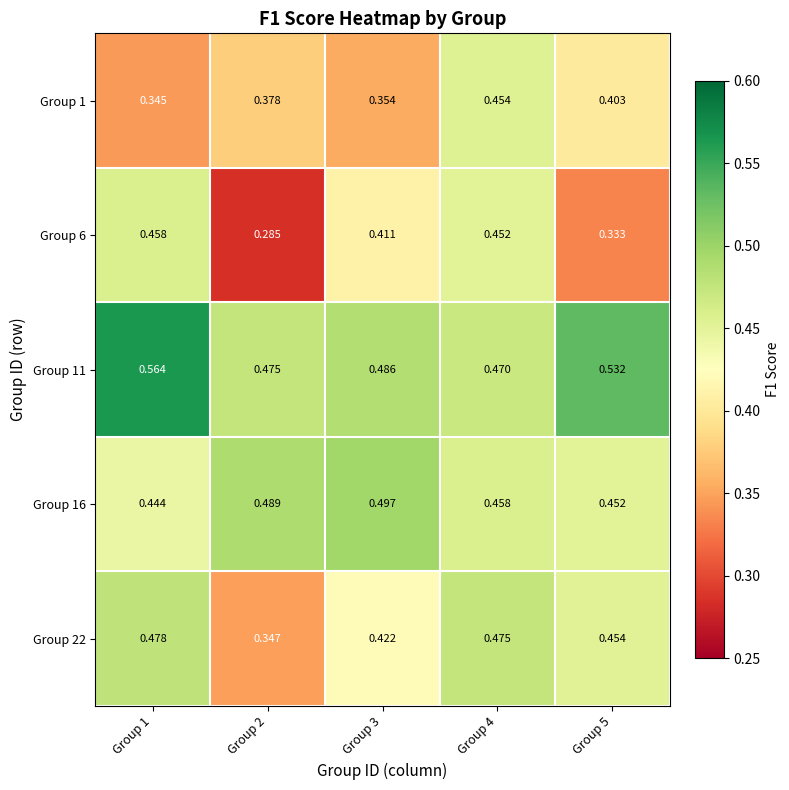

Is the value of Group 16 at Group 2 greater than the value of Group 11 at Group 4?

Yes